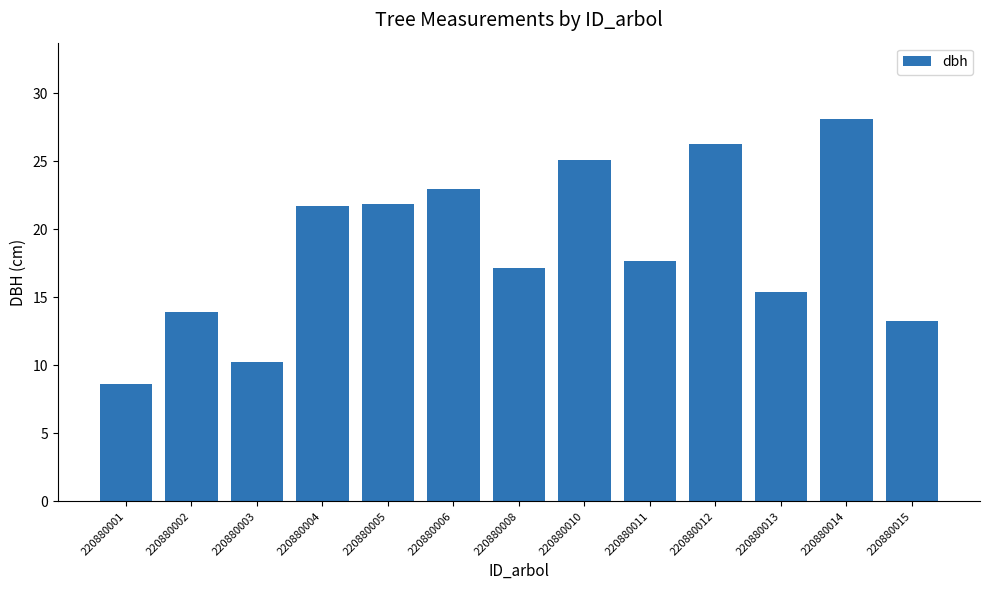

Approximately how many times larger is the value at 220880002 compared to 220880001?

1.6